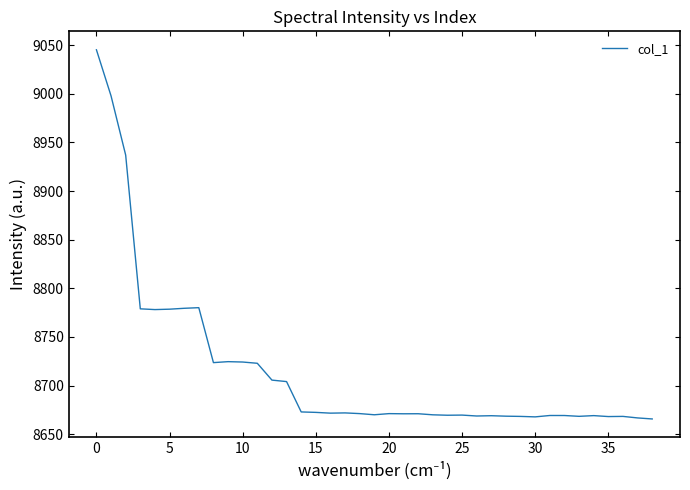

True or false: there are more than 1 points higher than both neighbors.

True